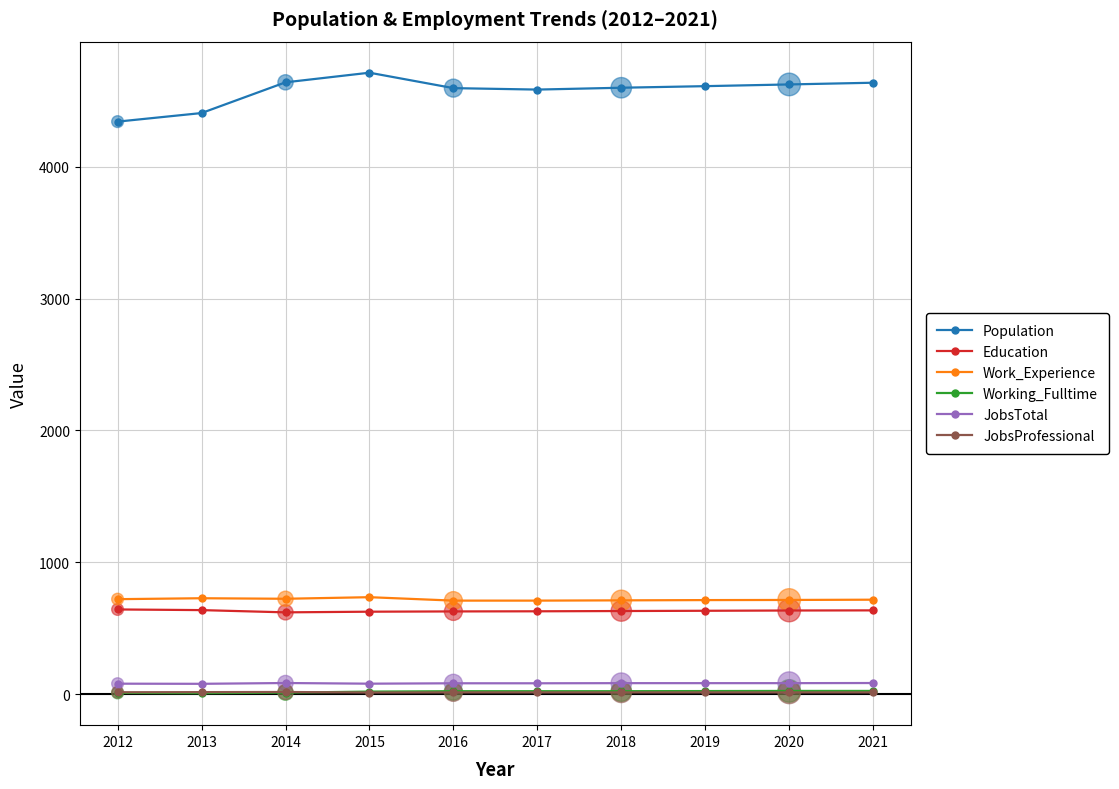

Which series has the widest spread of values?

Population